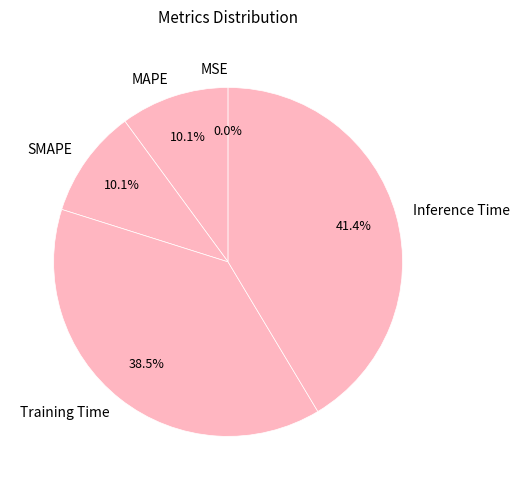

Is there a majority slice in this chart?

No